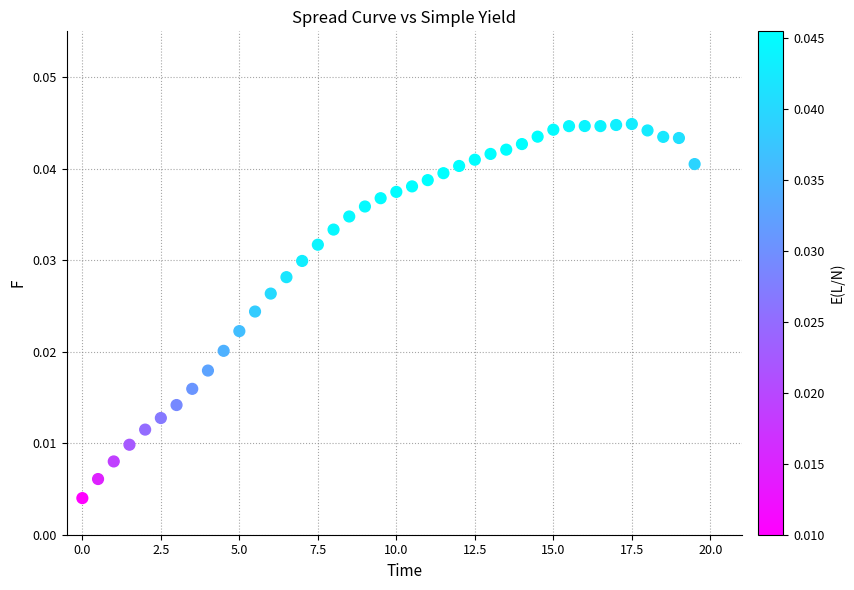

Count the number of points in this scatter plot.

40